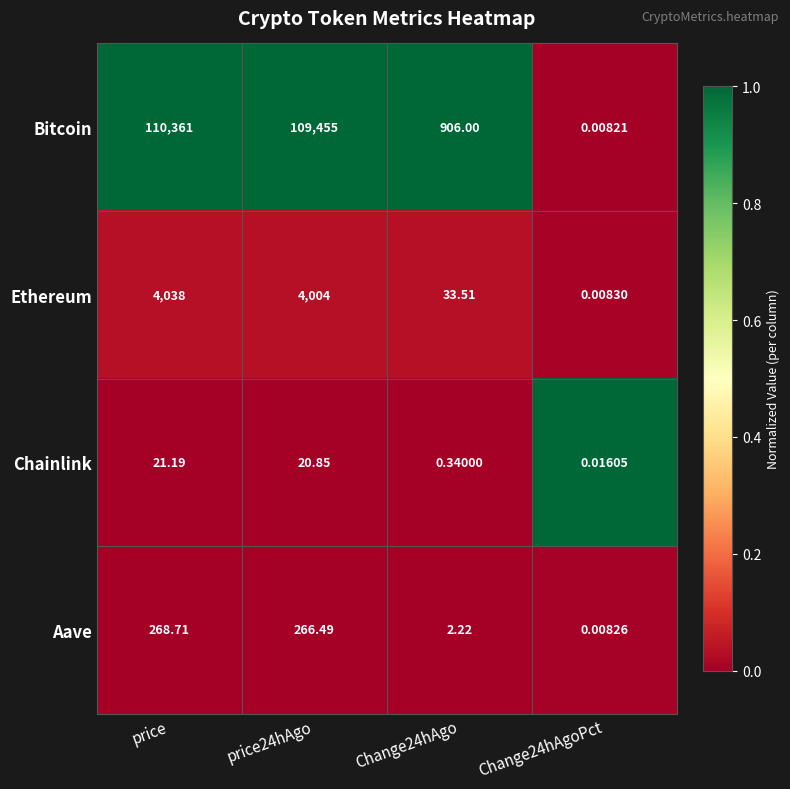

At which label does Chainlink reach its peak?

price